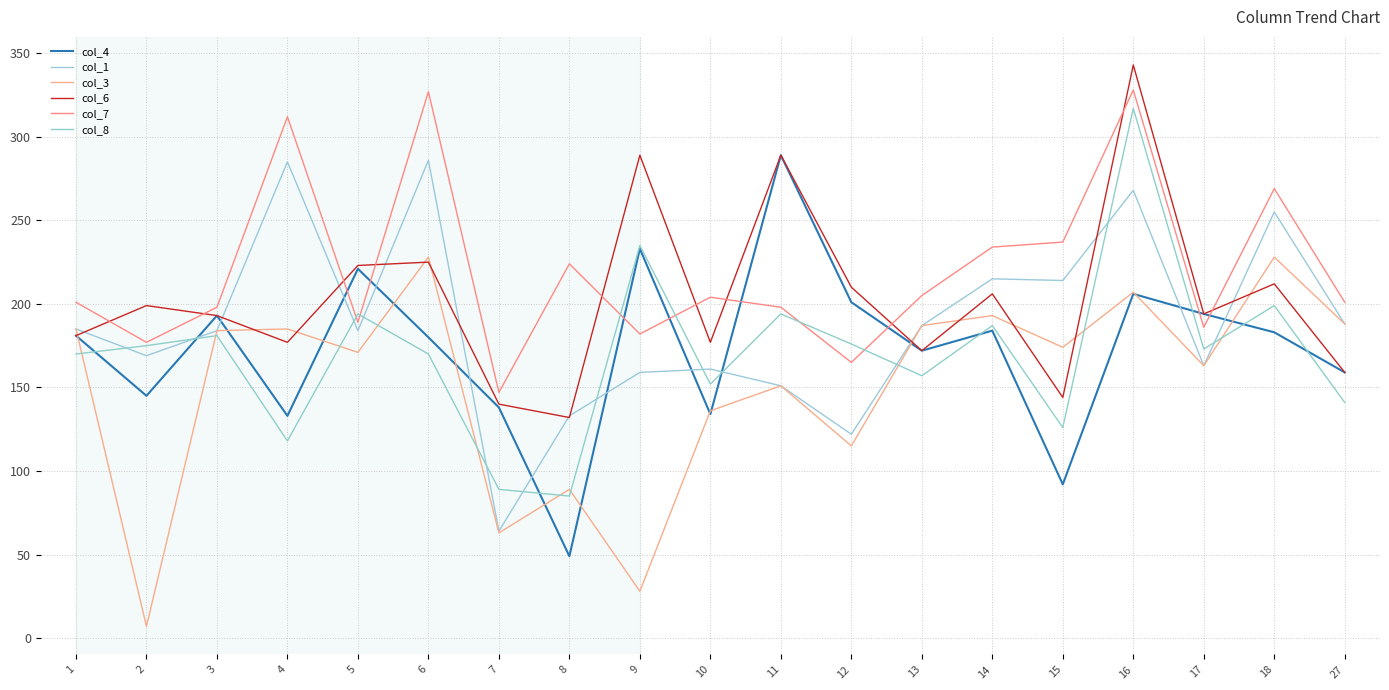

Is this an area chart (filled region under the line)?

No